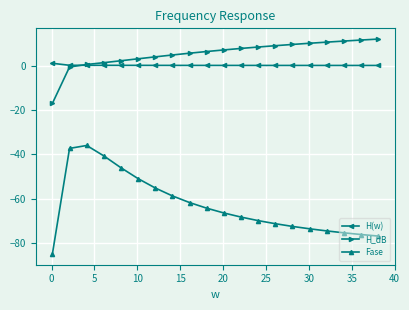

Which series has the largest total across all categories?

H_dB